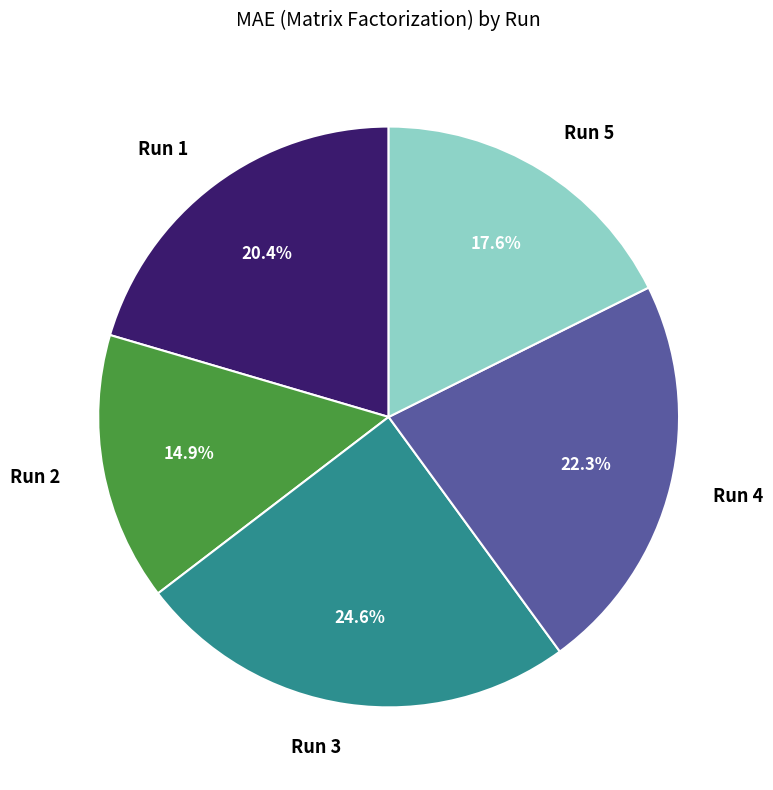

Rank the categories by value from lowest to highest.

Run 2, Run 5, Run 1, Run 4, Run 3